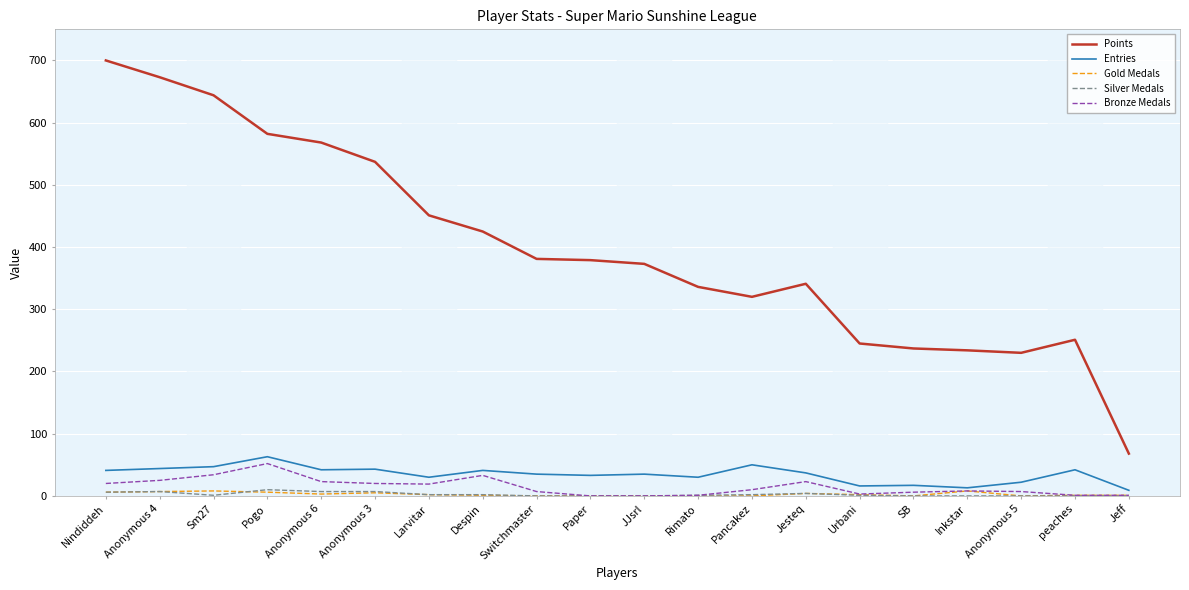

The Points series shows 341 at Jesteq. True or false?

True